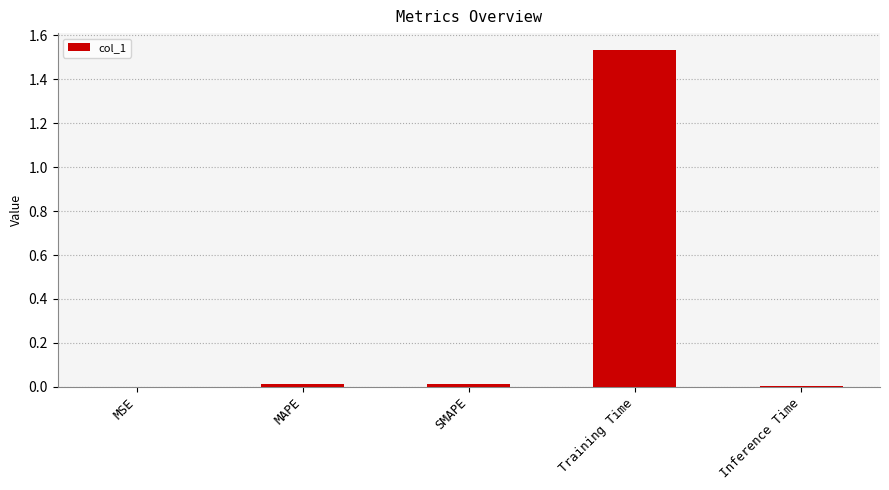

Are the bars horizontal?

No